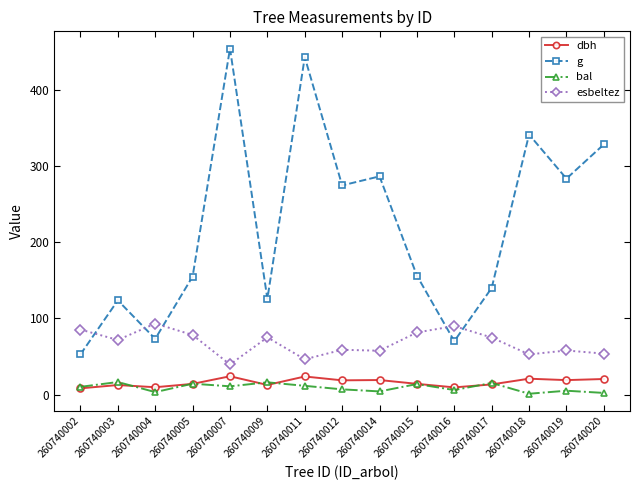

How many data points in g are above 156?

8